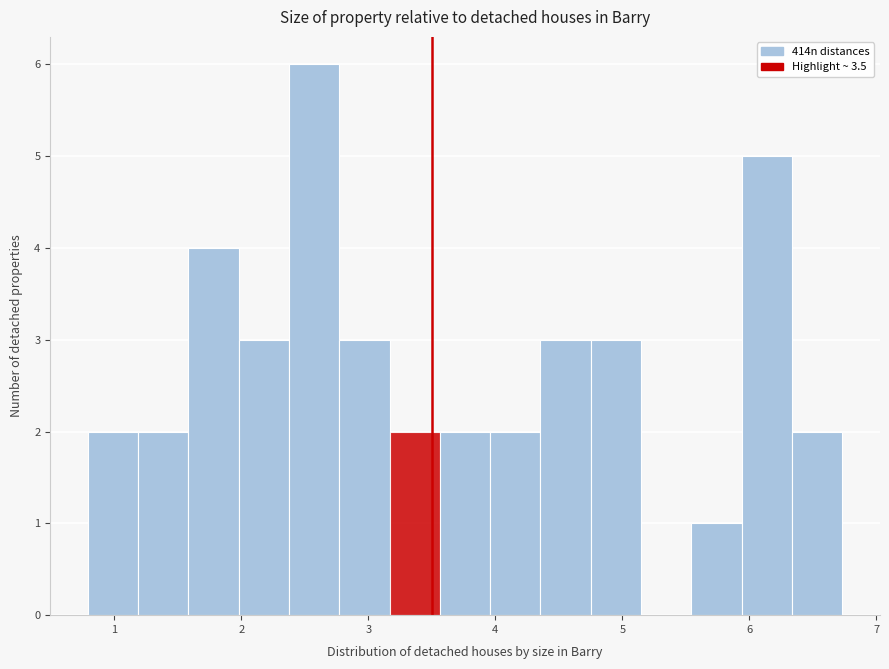

Read against the x-axis, roughly where is the centre of the tallest bar?

2.6